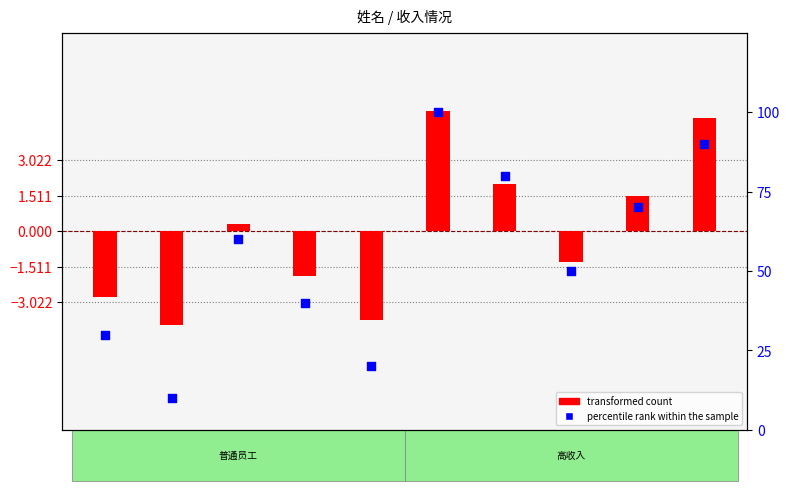

Is the value of percentile rank within the sample at 封淑珍 greater than the value of transformed count at 马颖?

Yes